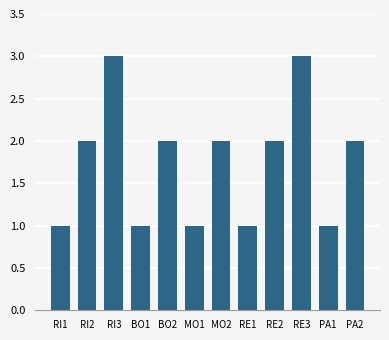

Approximately how many times larger is the value at PA1 compared to RI1?

1.0